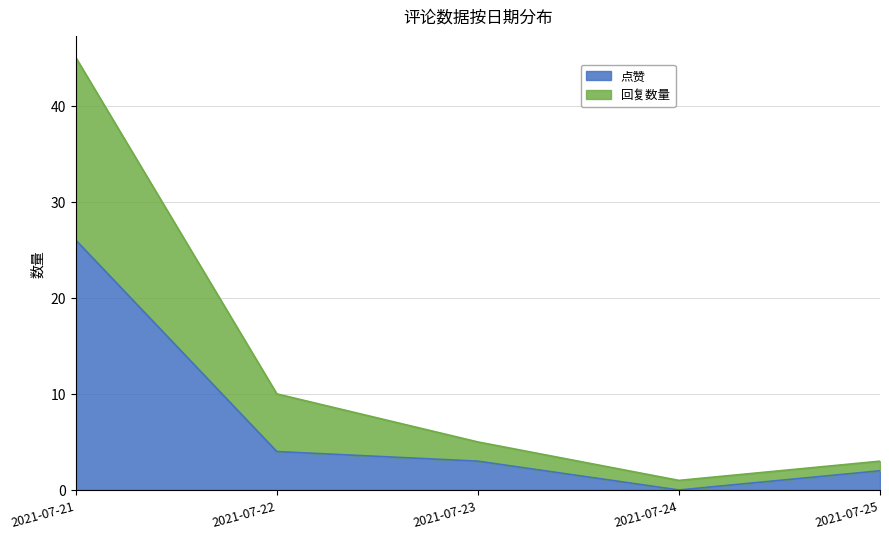

Where does the 点赞 series first go above 3?

2021-07-21